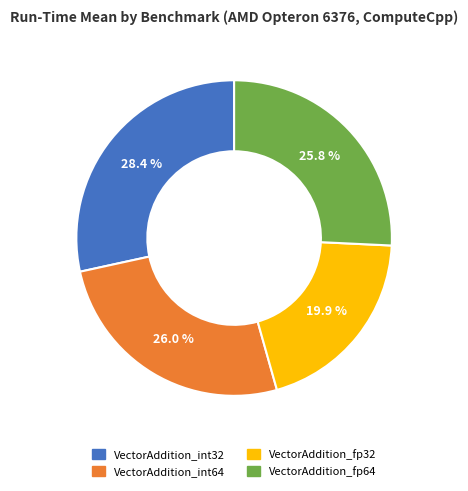

To the nearest percent, what is the combined percentage of VectorAddition_fp64 and VectorAddition_fp32?

46%